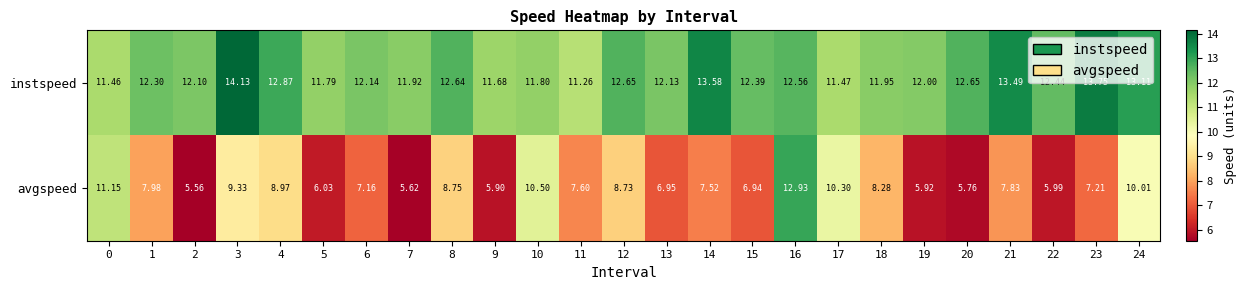

Which series has the largest range (max minus min)?

avgspeed